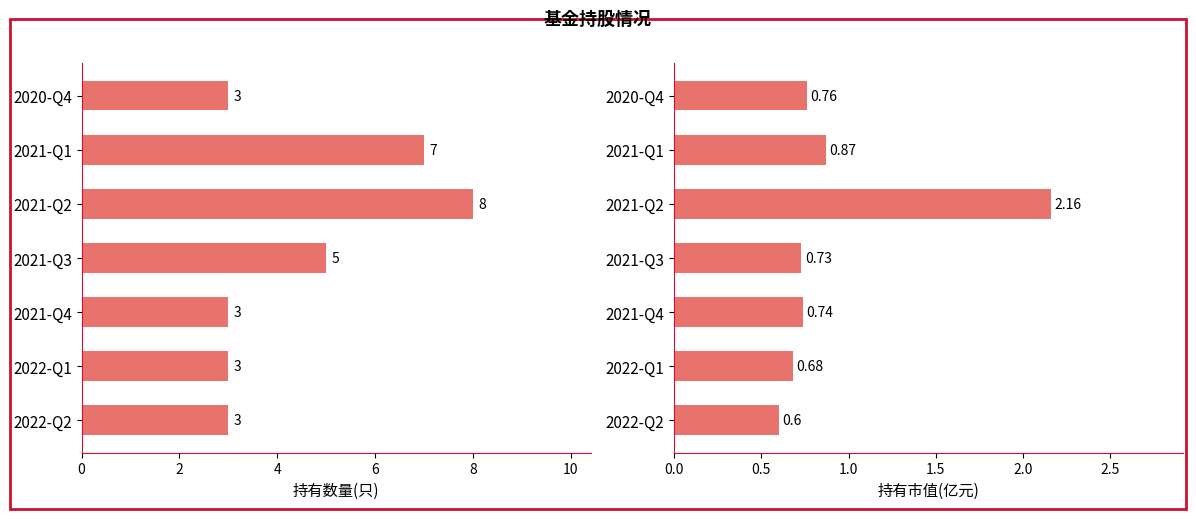

Count the 持有数量(只) values in the range 3 to 7.

6